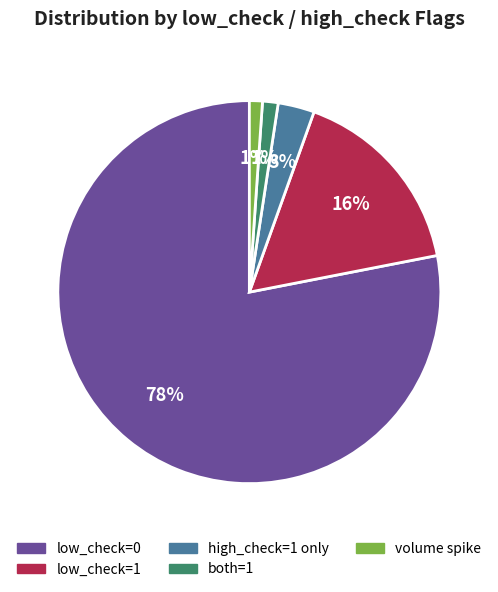

To the nearest percent, what is the average slice percentage?

20%